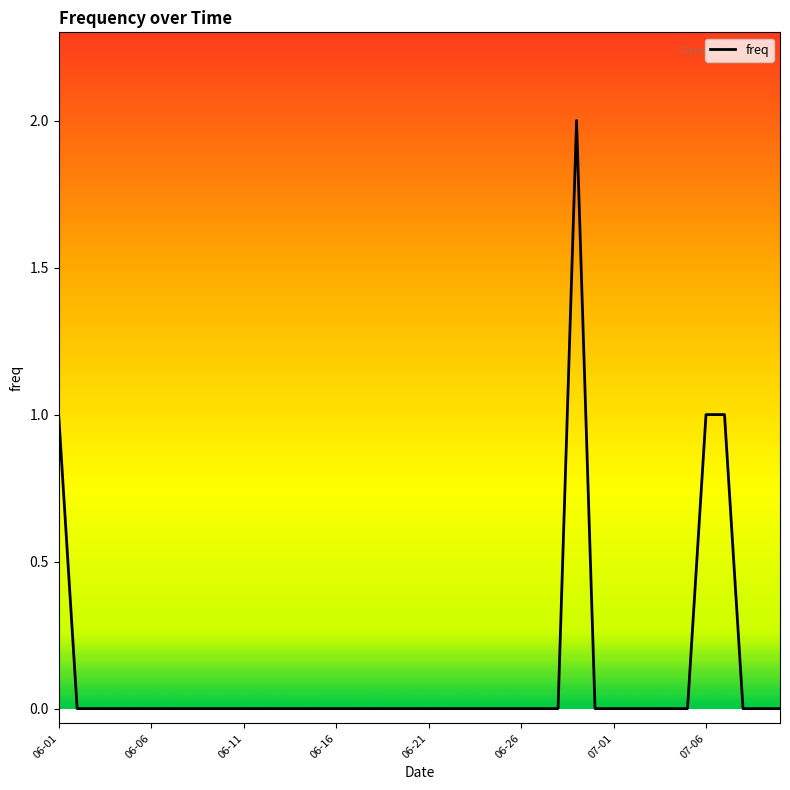

How many values are between 0 and 1?

39